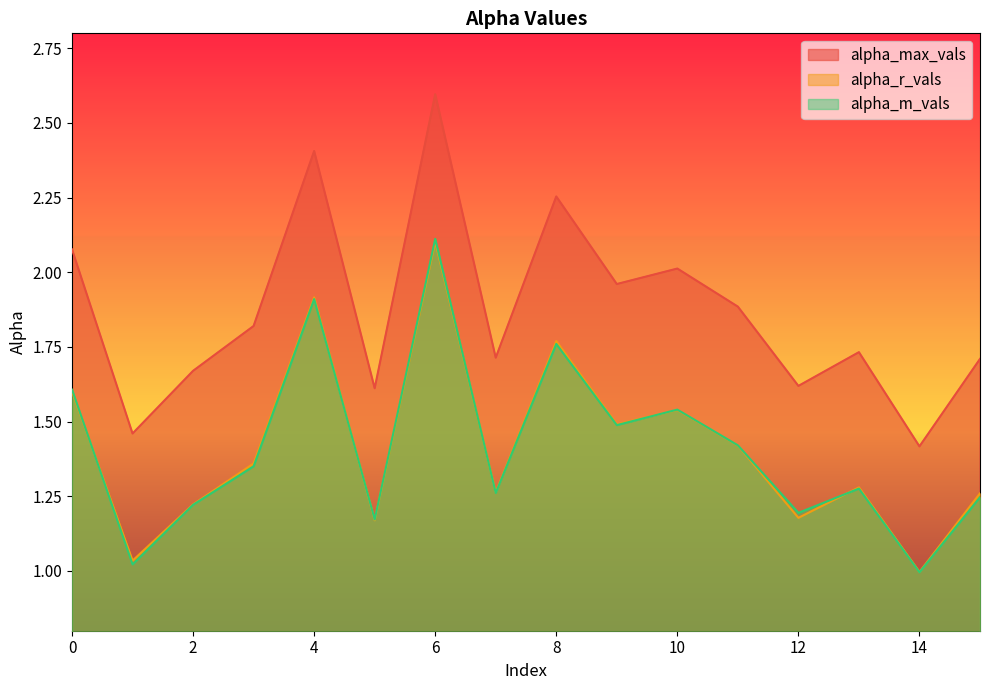

How many distinct data groups are displayed?

3